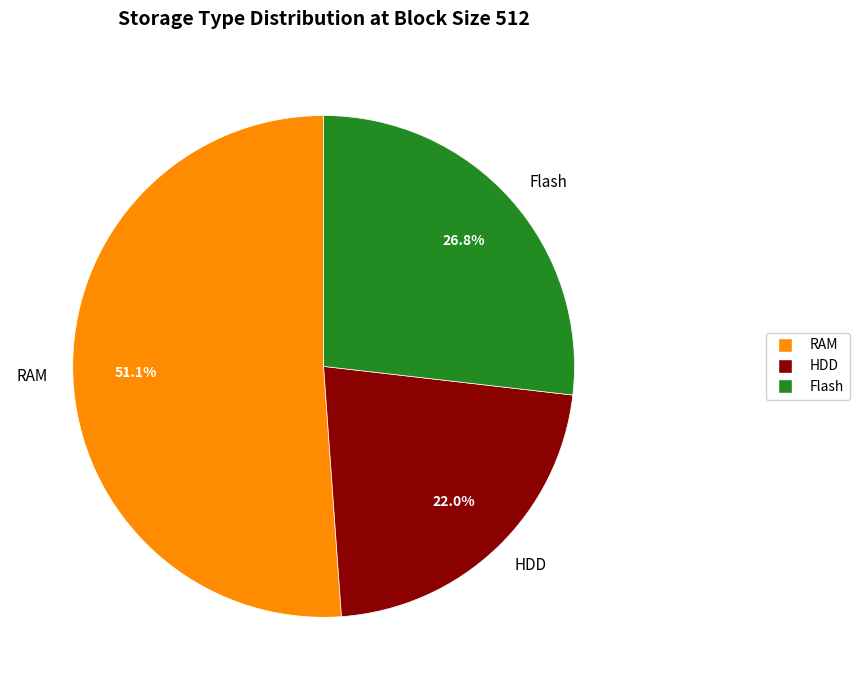

Do RAM and HDD together represent more than half of the pie?

Yes